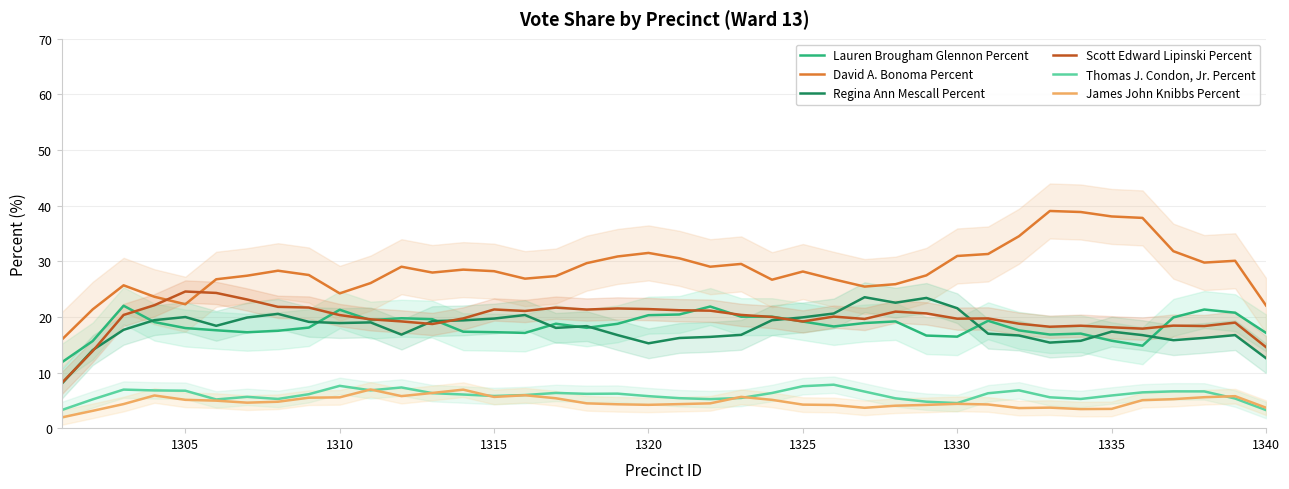

The value of David A. Bonoma Percent at 1310 is 10.6. True or false?

False